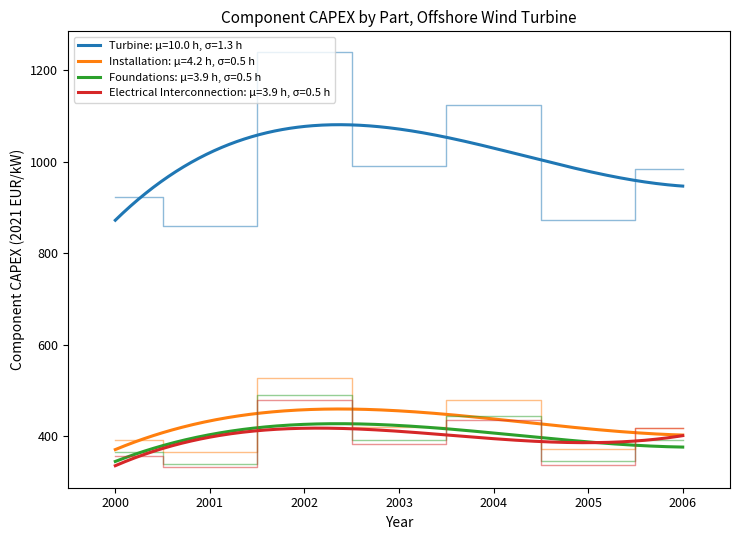

At how many categories does at least one series exceed 747?

7